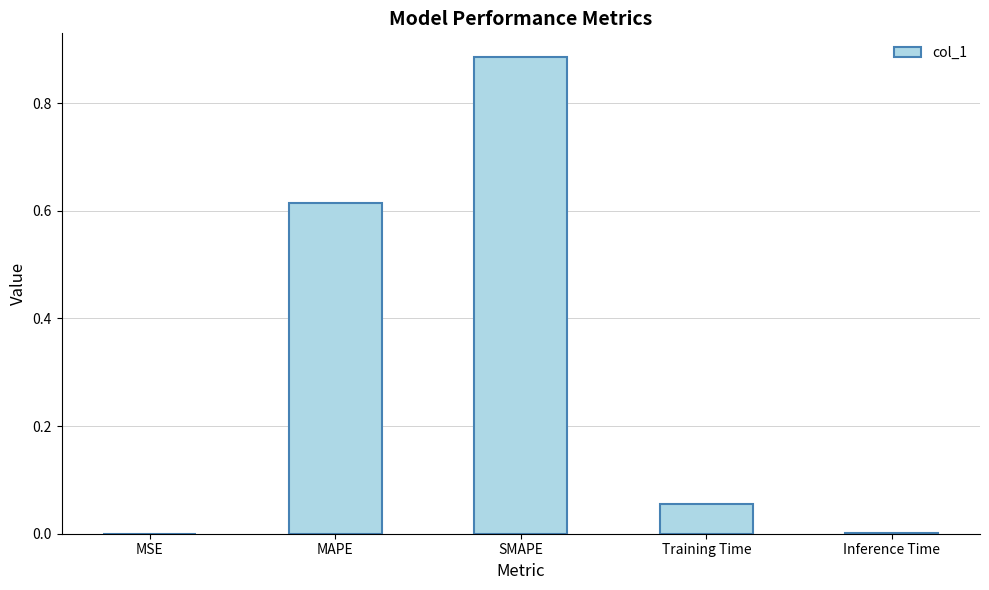

The chart shows a value of 0.6 at SMAPE. True or false?

False